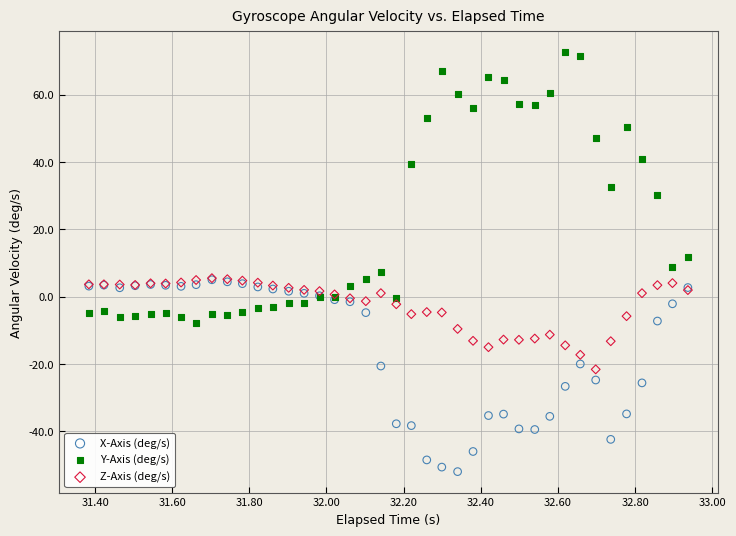

Which series has the largest Y range (max minus min)?

Y-Axis (deg/s)